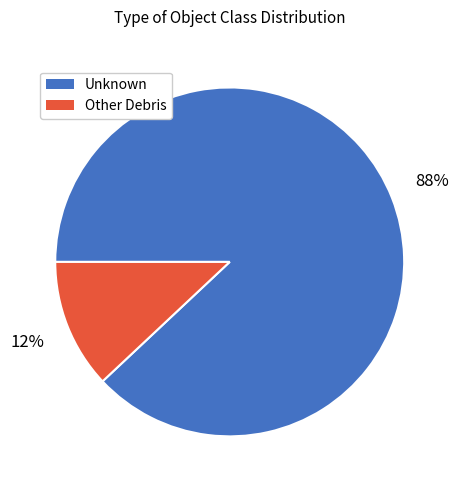

Which slice is the smallest?

Other Debris